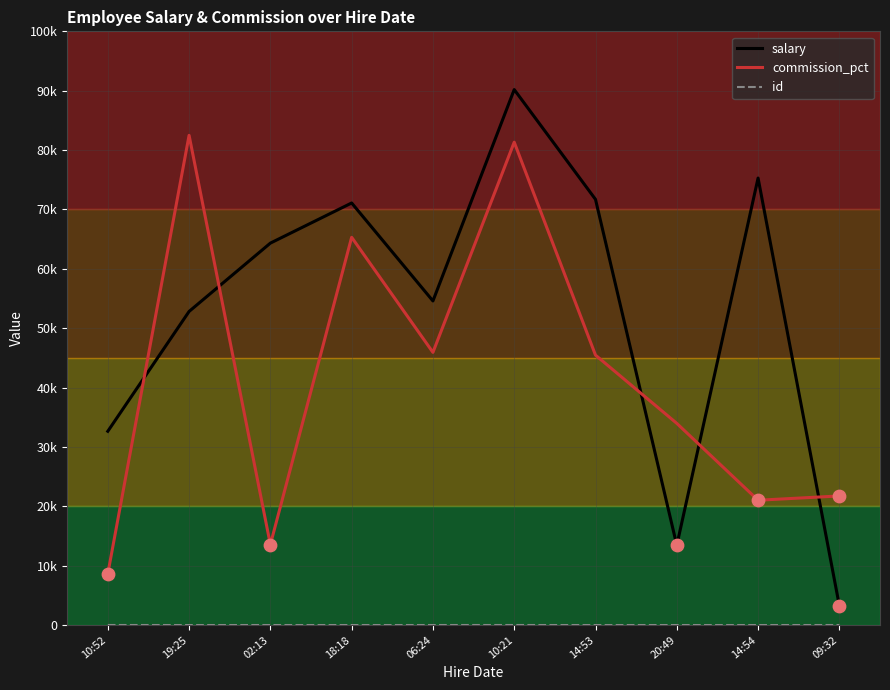

Which series has the largest total across all categories?

salary